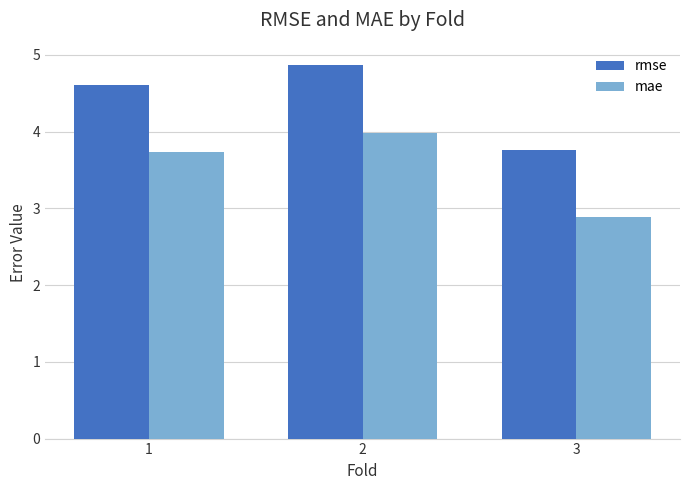

Which series has the largest total across all categories?

rmse